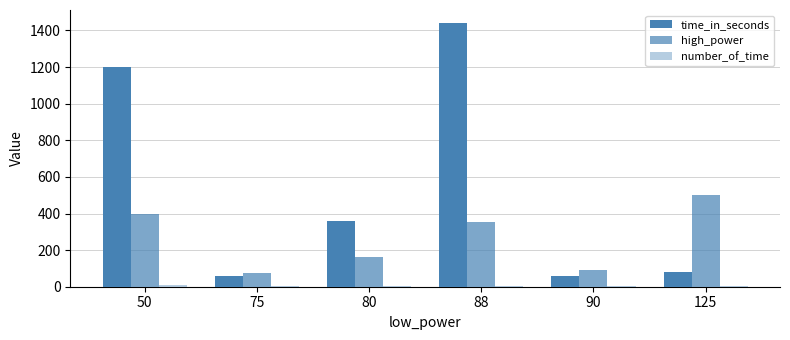

Reading right to left, what are all the values shown in this chart?

time_in_seconds: 125=80	90=60	88=1440	80=360	75=60	50=1200
high_power: 125=500	90=90	88=352	80=160	75=75	50=400
number_of_time: 125=4	90=2	88=4	80=2	75=2	50=8